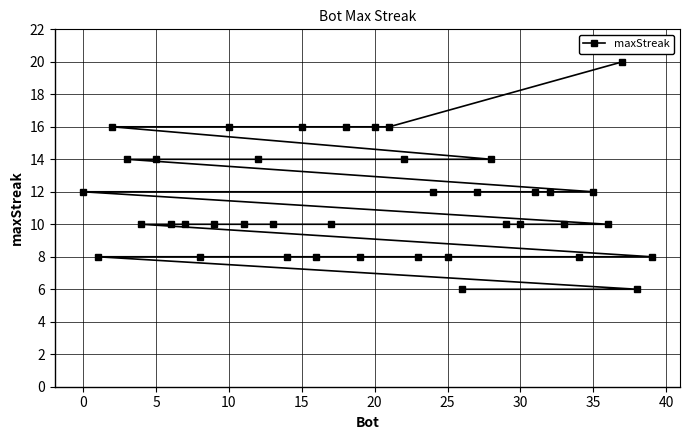

Count the values in the range 8 to 14.

31